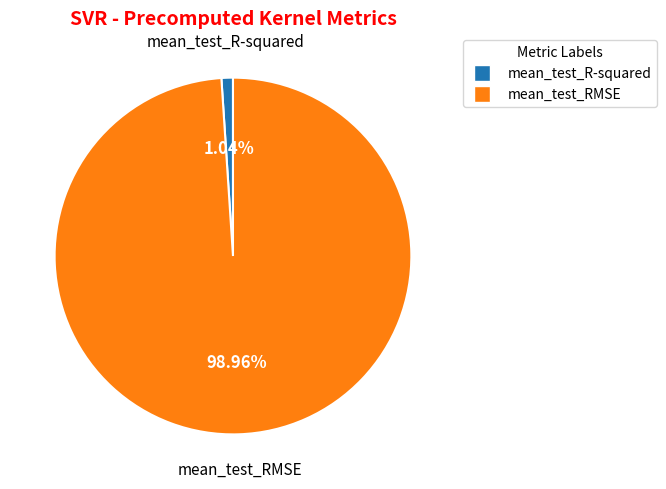

Which slice is the largest?

mean_test_RMSE